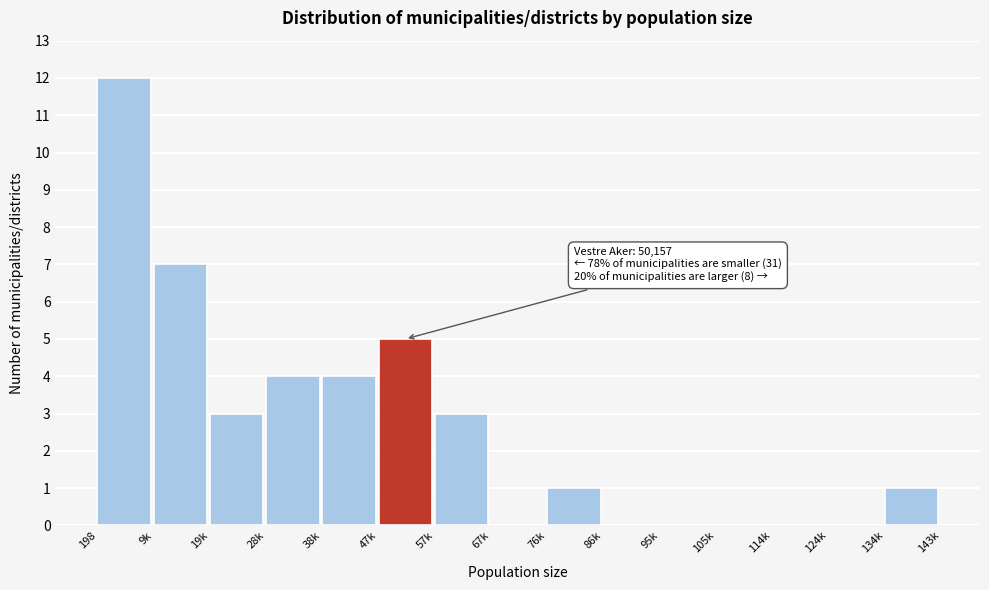

Reading left to right, transcribe all the data shown in this chart.

198=12	9k=7	19k=3	28k=4	38k=4	47k=5	57k=3	67k=0	76k=1	86k=0	95k=0	105k=0	114k=0	124k=0	134k=1